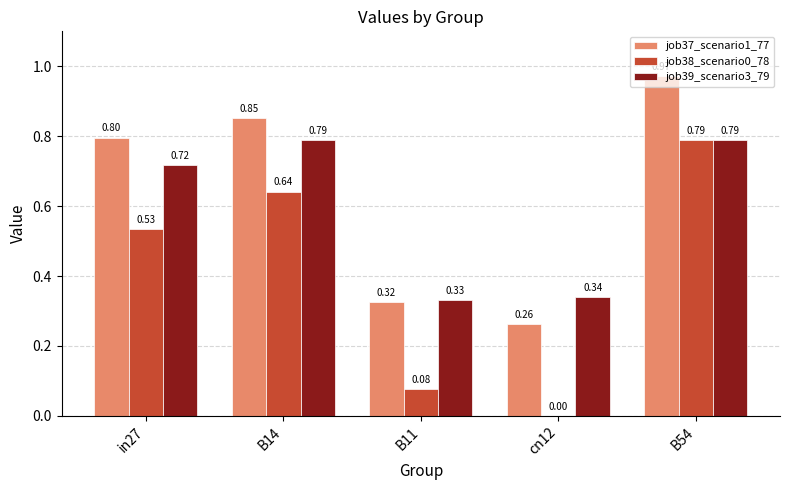

Does the chart contain stacked bars?

No